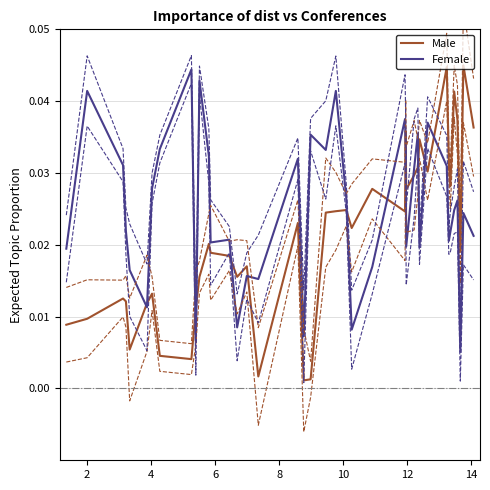

List the series in order of their overall mean, highest first.

Female, Male